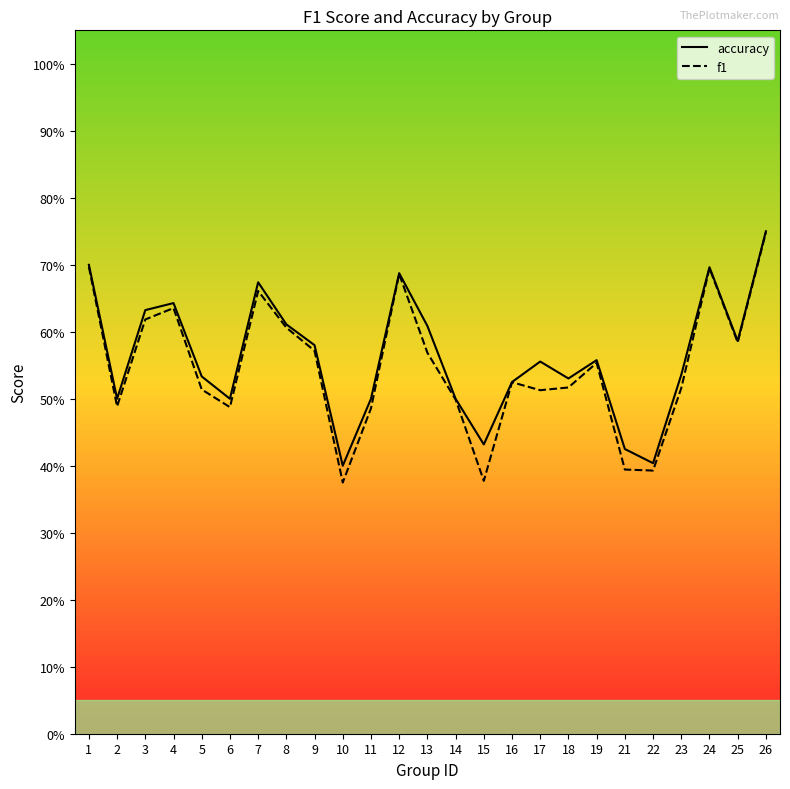

True or false: f1 has a value of 0.1 at 2.

False